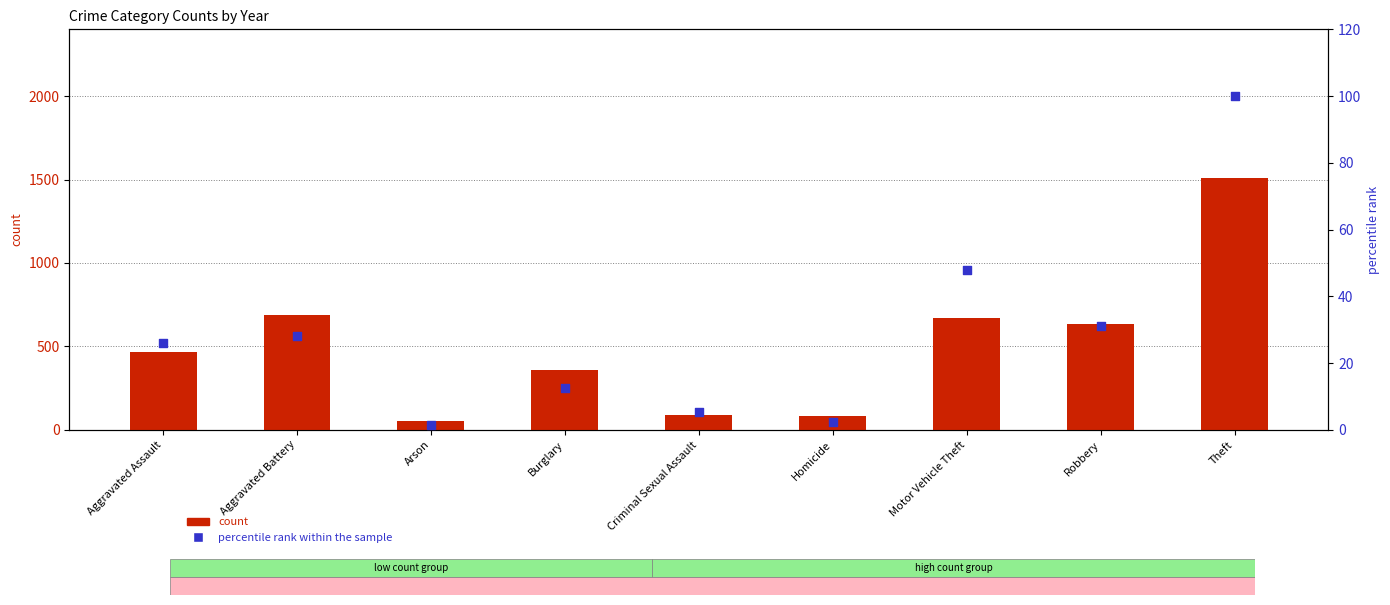

Which series reaches the maximum Y coordinate?

count